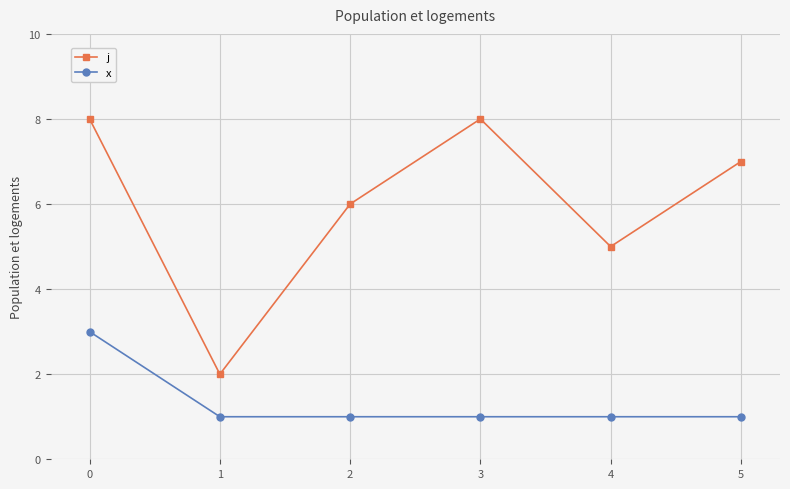

The value of j at 5 is 4. True or false?

False